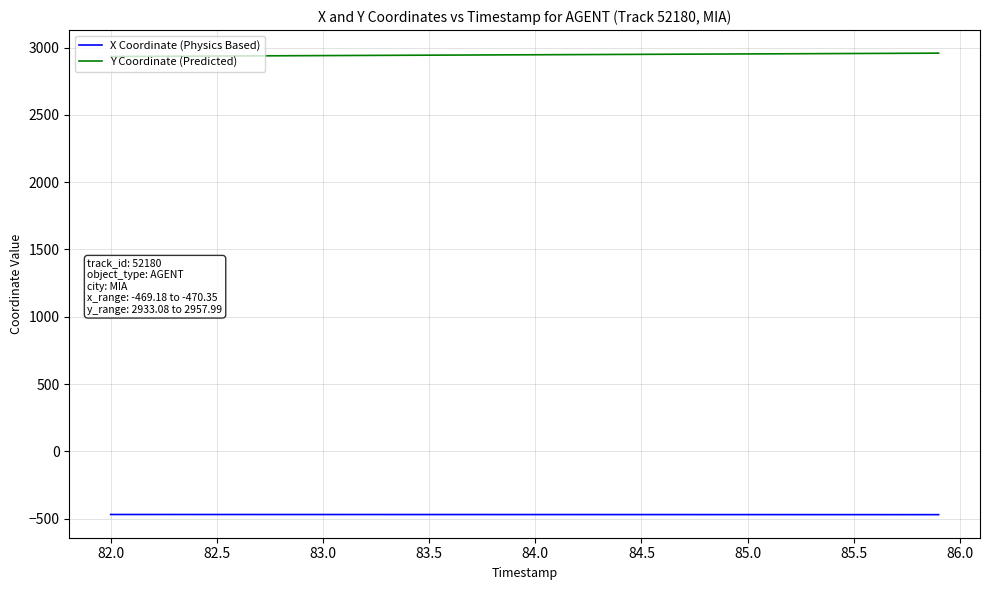

List the series in order of their overall mean, highest first.

Y Coordinate (Predicted), X Coordinate (Physics Based)